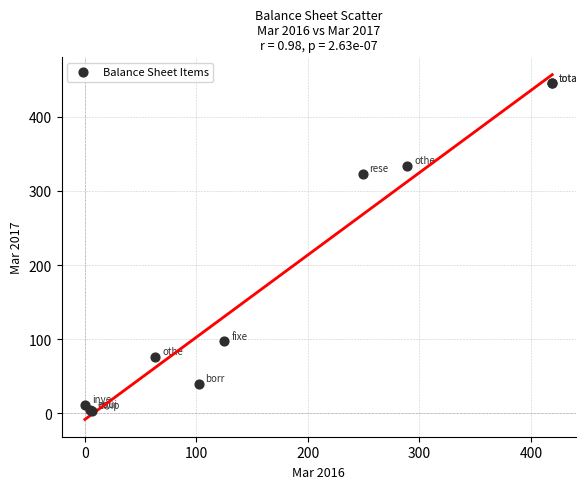

What Y value in the scatter plot is closest to 224?

323